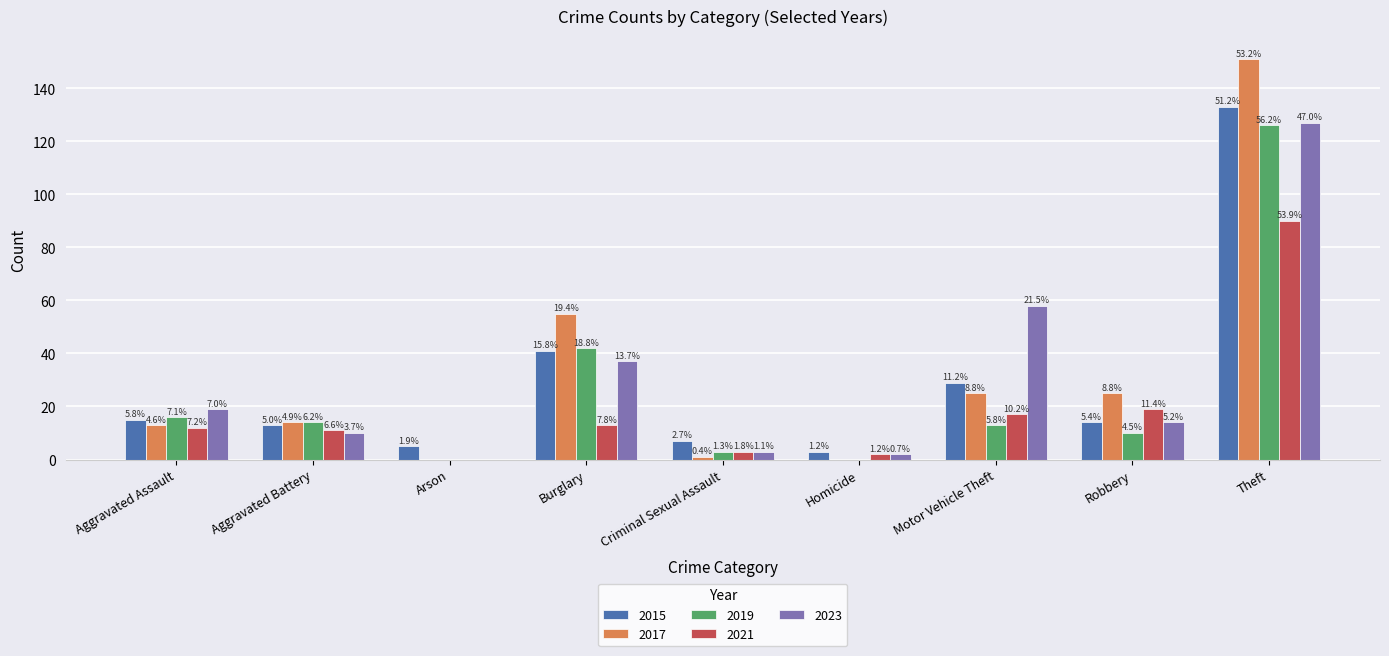

Are the bars horizontal?

No